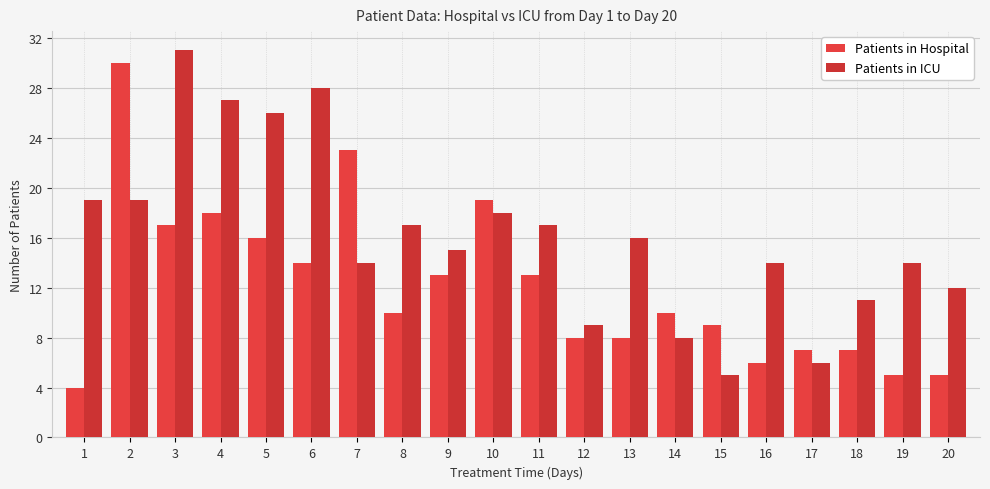

How many groups of bars are there?

20